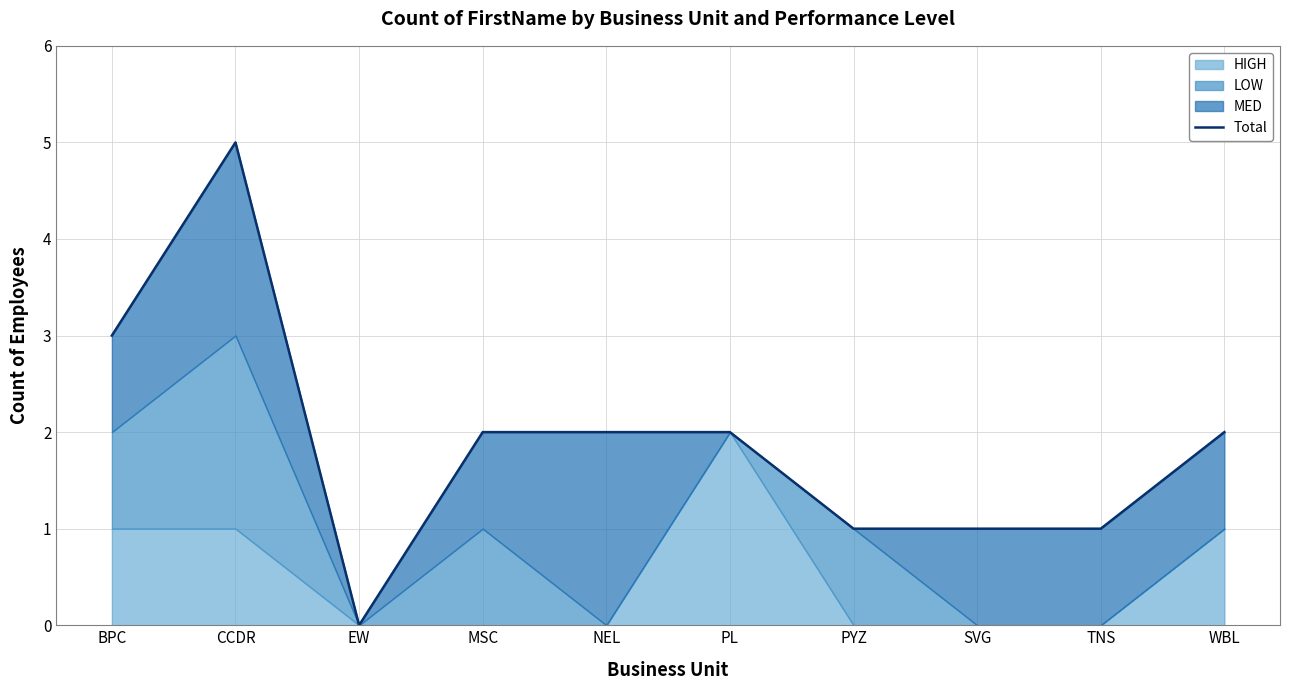

How many points are higher than both their immediate neighbors (excluding endpoints)?

1